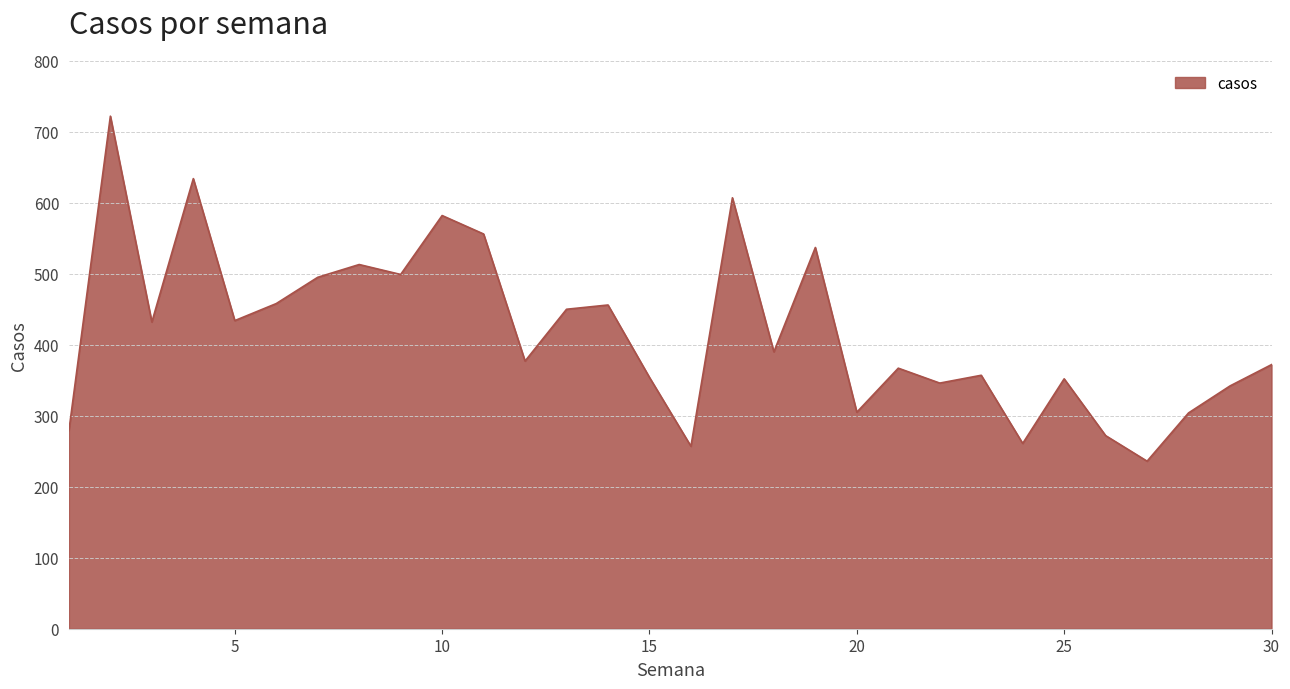

True or false: there are more than 1 points higher than both neighbors.

True